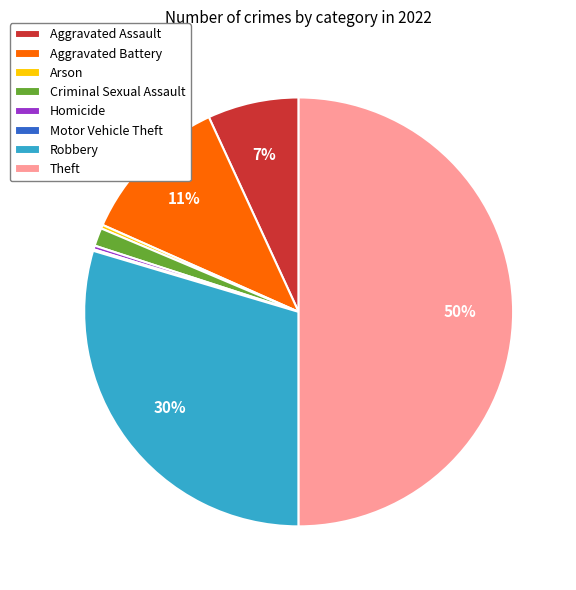

Is it true that Aggravated Assault is 7% of the pie?

True